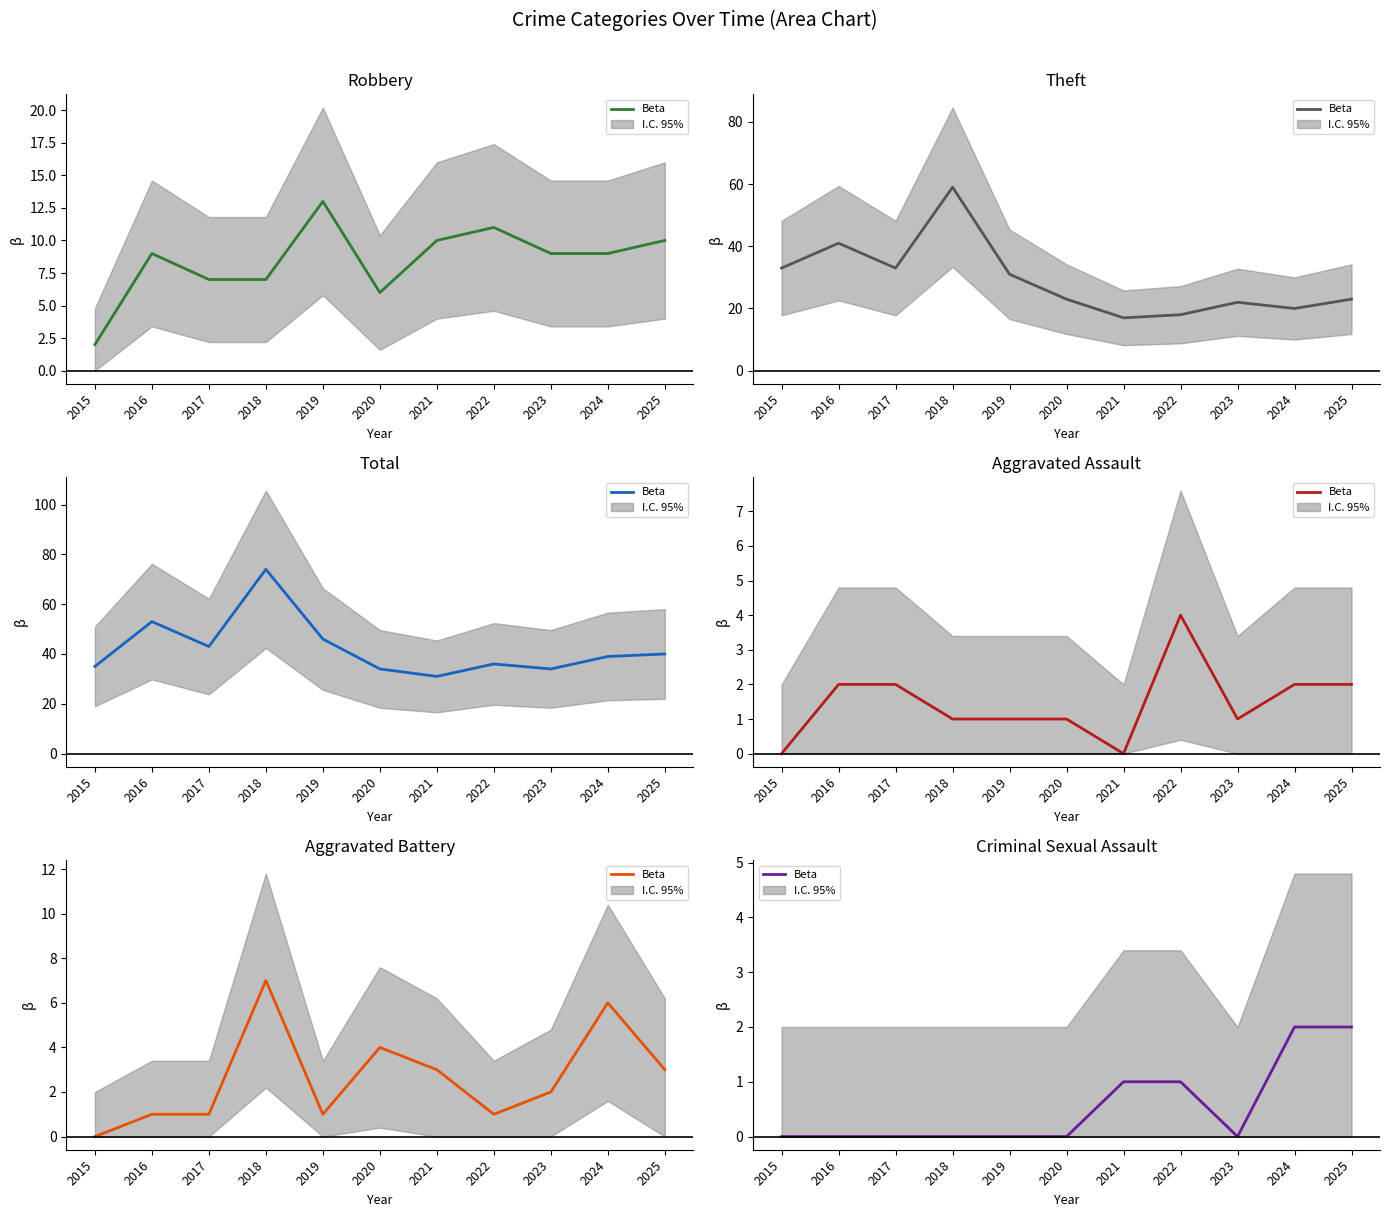

Rank the categories by value from highest to lowest.

2024, 2025, 2021, 2022, 2015, 2016, 2017, 2018, 2019, 2020, 2023